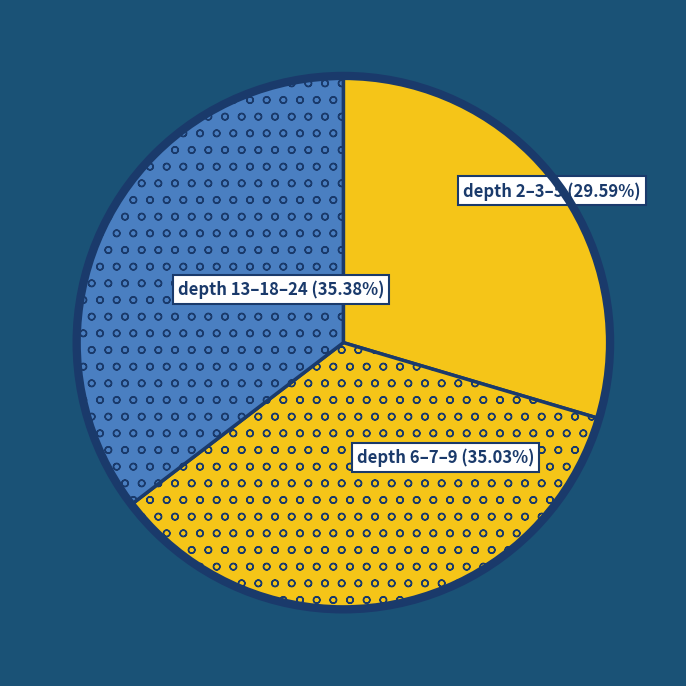

Which has a higher value, depth 2–3–5 or depth 13–18–24?

depth 13–18–24